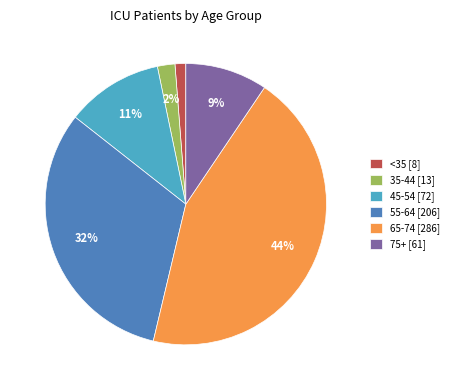

Does any single category account for the majority?

No